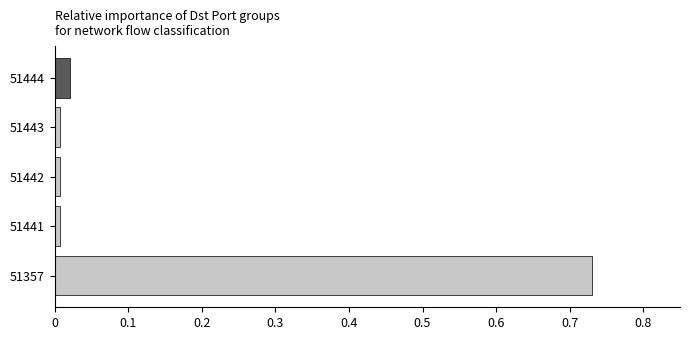

Which category has the highest value across all series?

51357